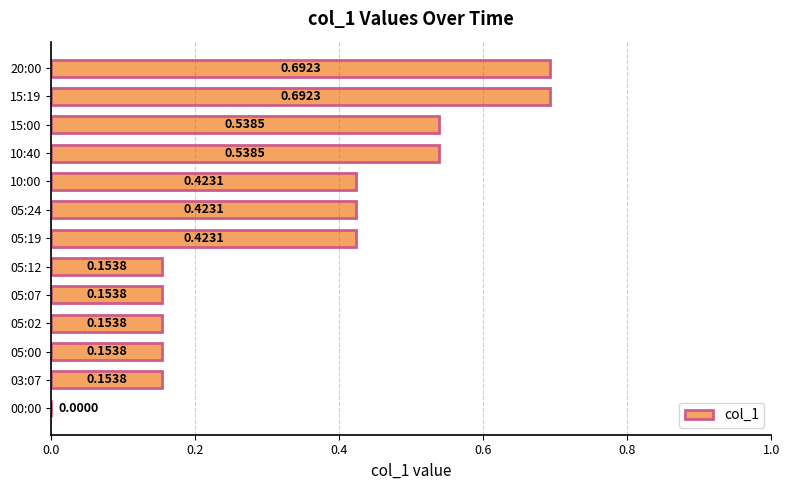

Between 05:24 and 15:00, which is larger?

15:00